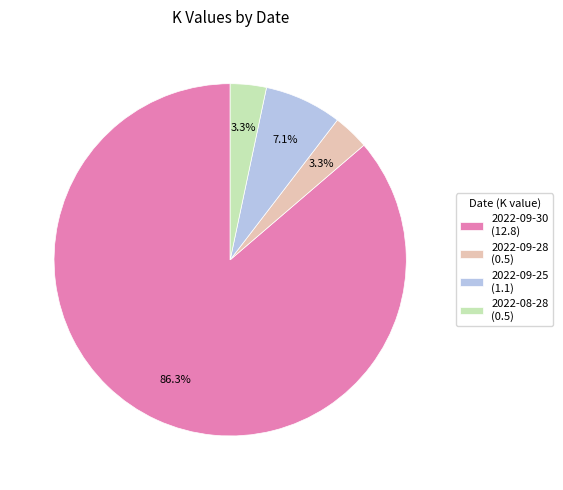

What percentage is the 2022-08-28 slice, to the nearest percent?

3%